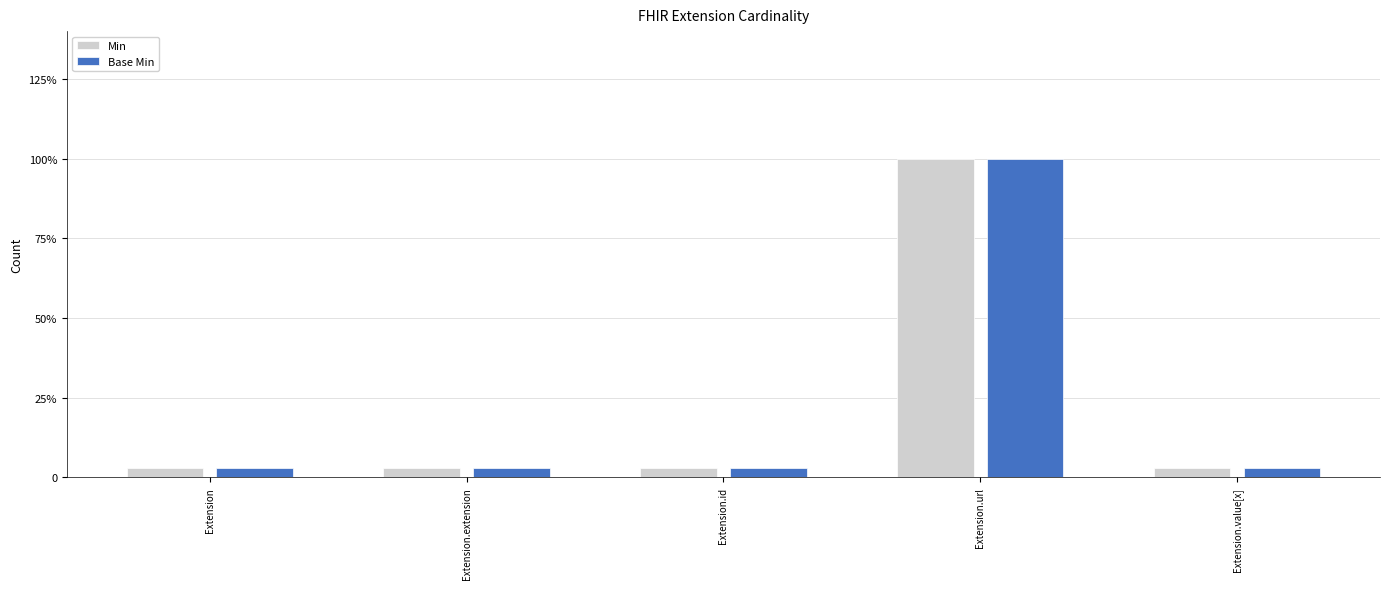

At which label does Base Min reach its peak?

Extension.url